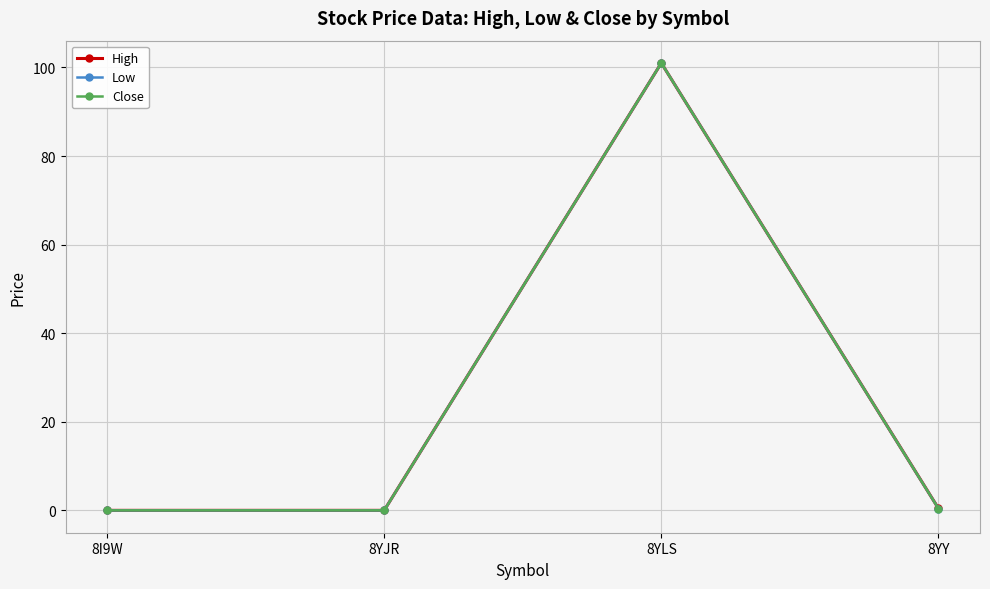

What is the maximum value for High?

101.0